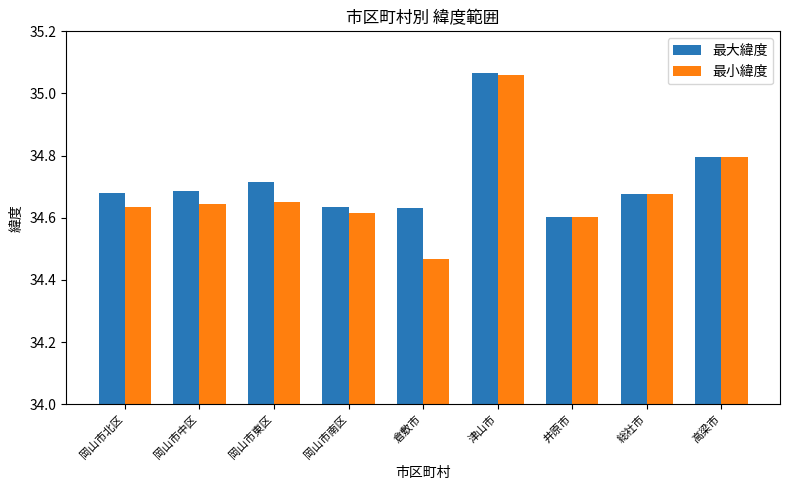

Count the number of data series in this chart.

2